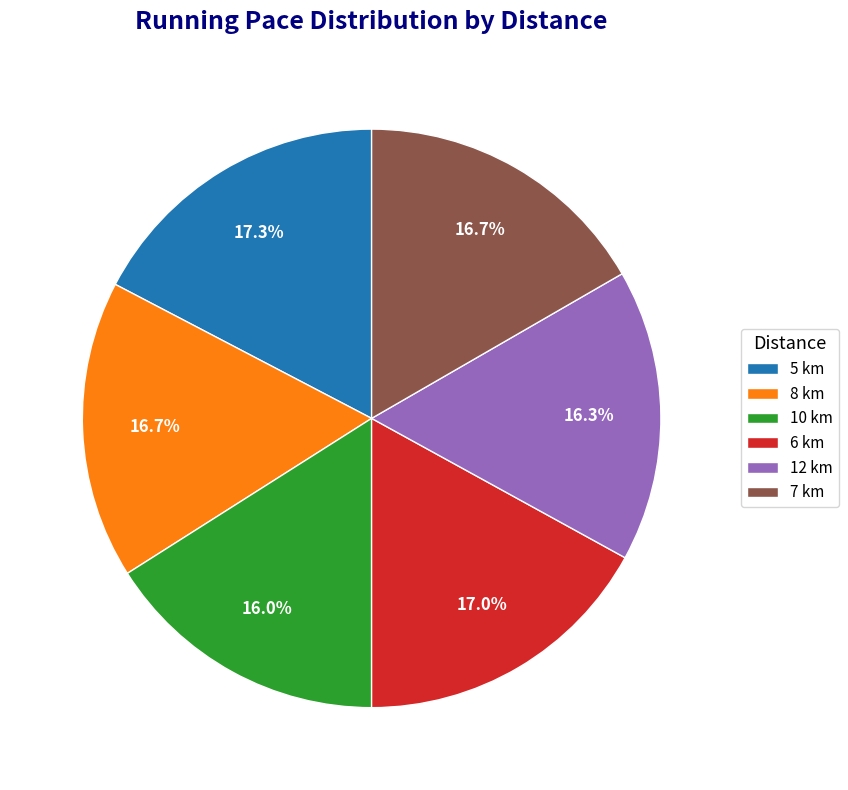

Is the sum of 12 km and 5 km greater than half?

No